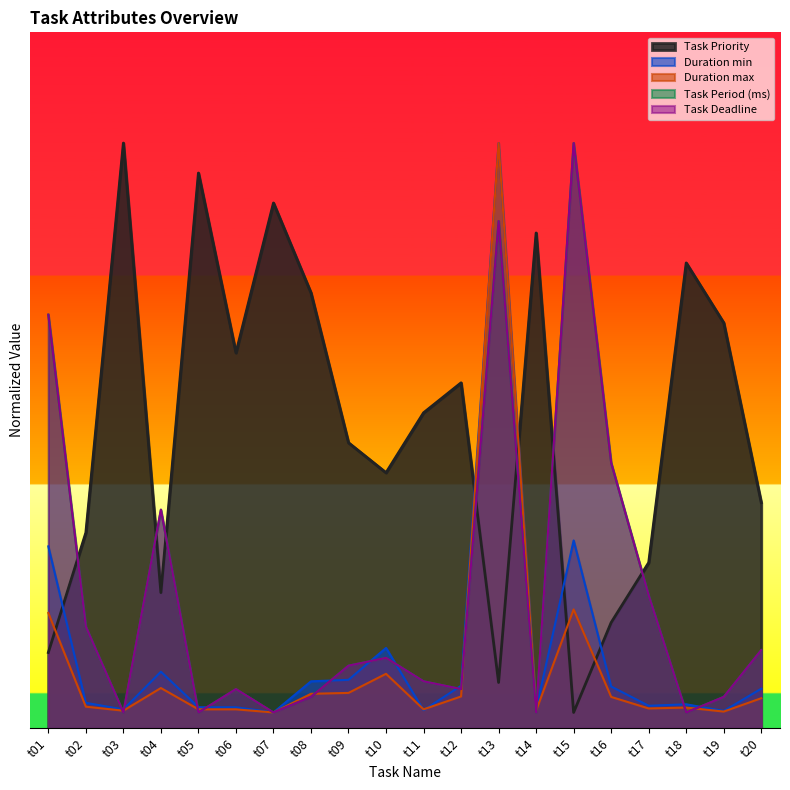

Reading left to right, what are all the values shown in this chart?

Task Priority: t01=2.4	t02=6.2	t03=18.5	t04=4.3	t05=17.6	t06=11.9	t07=16.6	t08=13.8	t09=9.0	t10=8.1	t11=10.0	t12=10.9	t13=1.4	t14=15.7	t15=0.5	t16=3.3	t17=5.2	t18=14.7	t19=12.8	t20=7.1
Duration min: t01=5.8	t02=0.8	t03=0.6	t04=1.8	t05=0.7	t06=0.7	t07=0.5	t08=1.5	t09=1.5	t10=2.5	t11=0.6	t12=1.3	t13=18.5	t14=0.6	t15=5.9	t16=1.3	t17=0.7	t18=0.8	t19=0.5	t20=1.2
Duration max: t01=3.6	t02=0.7	t03=0.6	t04=1.3	t05=0.6	t06=0.6	t07=0.5	t08=1.1	t09=1.1	t10=1.7	t11=0.6	t12=1.0	t13=18.5	t14=0.6	t15=3.8	t16=1.0	t17=0.6	t18=0.7	t19=0.5	t20=0.9
Task Period (ms): t01=13.1	t02=3.2	t03=0.5	t04=6.9	t05=0.5	t06=1.2	t07=0.5	t08=1.0	t09=2.0	t10=2.2	t11=1.5	t12=1.2	t13=16.0	t14=0.5	t15=18.5	t16=8.4	t17=4.2	t18=0.5	t19=1.0	t20=2.5
Task Deadline: t01=13.1	t02=3.2	t03=0.5	t04=6.9	t05=0.5	t06=1.2	t07=0.5	t08=1.0	t09=2.0	t10=2.2	t11=1.5	t12=1.2	t13=16.0	t14=0.5	t15=18.5	t16=8.4	t17=4.2	t18=0.5	t19=1.0	t20=2.5